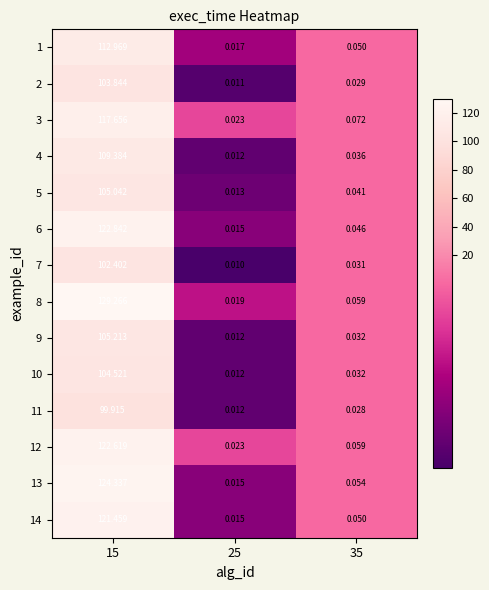

At how many categories does at least one series exceed 31?

1